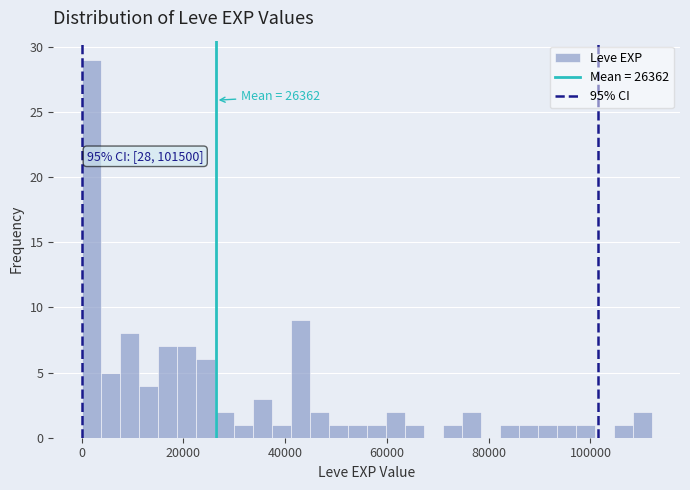

Around what value on the x-axis is the tallest bar? Give the approximate position of its centre, as read against the axis.

2000